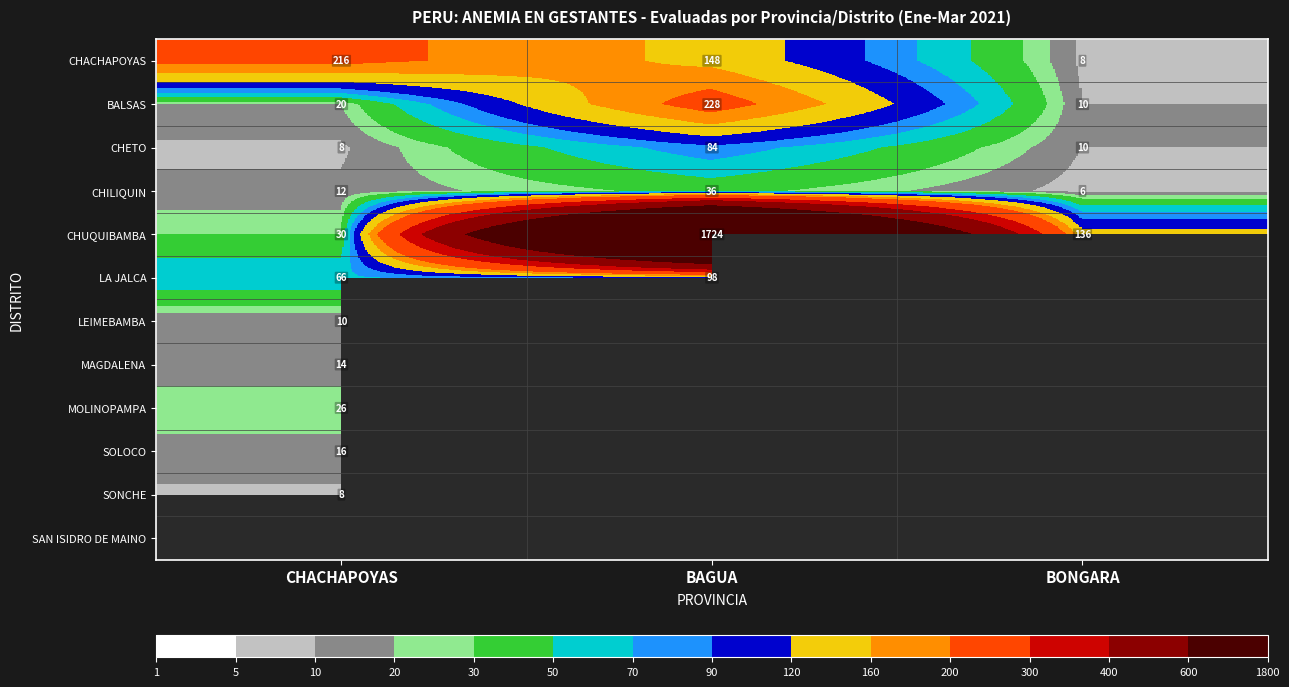

What is the sum of the CHUQUIBAMBA values at BAGUA and CHACHAPOYAS?

1754